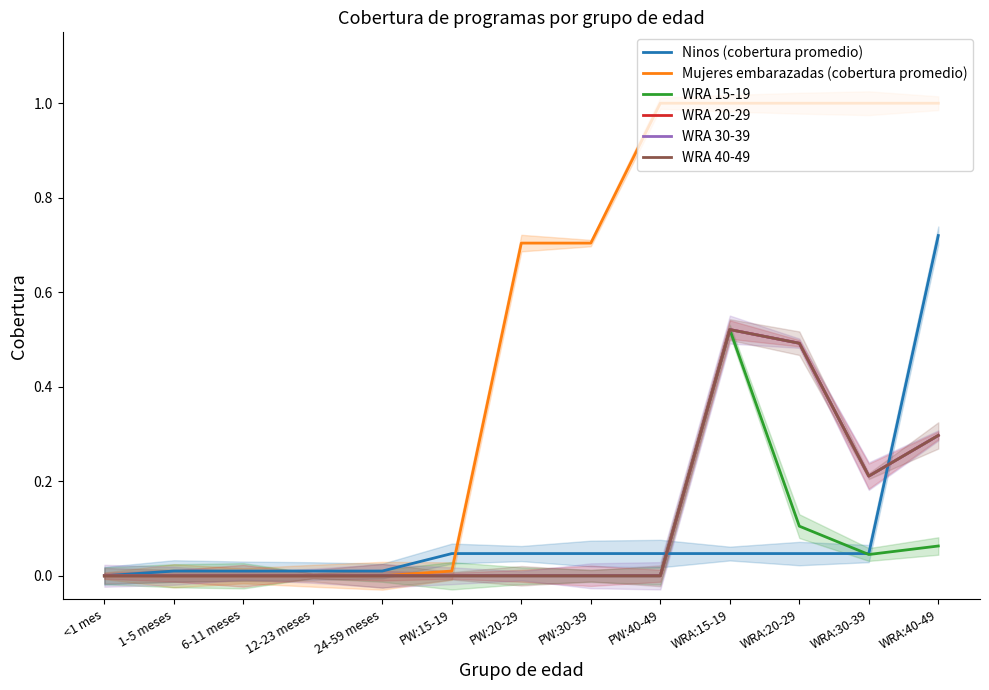

Reading left to right, transcribe all the data shown in this chart.

Ninos (cobertura promedio): 0.0	0.0	0.0	0.0	0.0	0.0	0.0	0.0	0.0	0.0	0.0	0.0	0.7
Mujeres embarazadas (cobertura promedio): 0.0	0.0	0.0	0.0	0.0	0.0	0.7	0.7	1.0	1.0	1.0	1.0	1.0
WRA 15-19: 0.0	0.0	0.0	0.0	0.0	0.0	0.0	0.0	0.0	0.5	0.1	0.0	0.1
WRA 20-29: 0.0	0.0	0.0	0.0	0.0	0.0	0.0	0.0	0.0	0.5	0.5	0.2	0.3
WRA 30-39: 0.0	0.0	0.0	0.0	0.0	0.0	0.0	0.0	0.0	0.5	0.5	0.2	0.3
WRA 40-49: 0.0	0.0	0.0	0.0	0.0	0.0	0.0	0.0	0.0	0.5	0.5	0.2	0.3